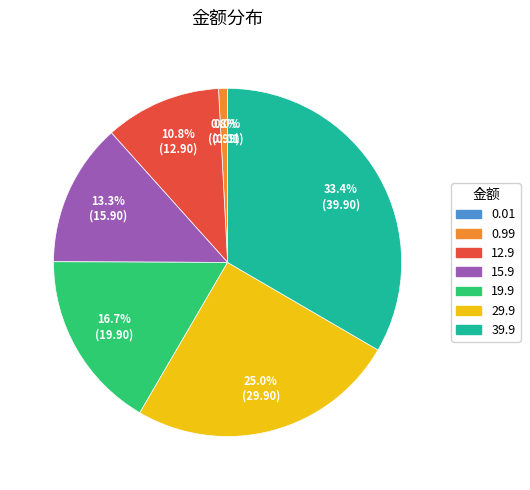

Is there a majority slice in this chart?

No